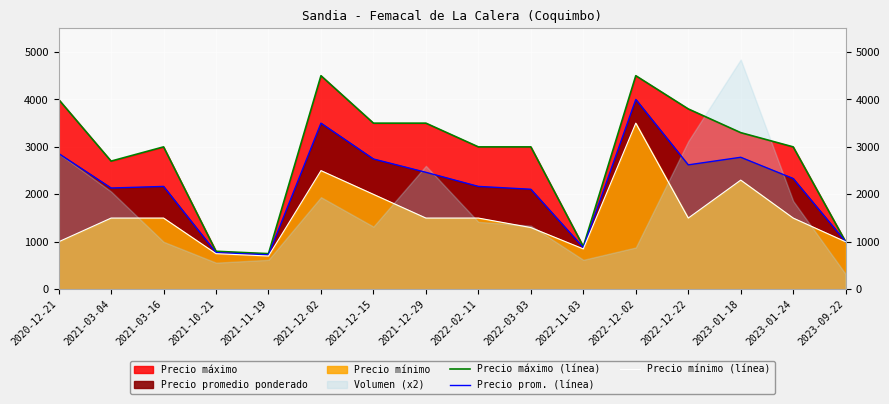

True or false: Precio prom. (línea) and Precio mínimo (línea) intersect in this chart.

False